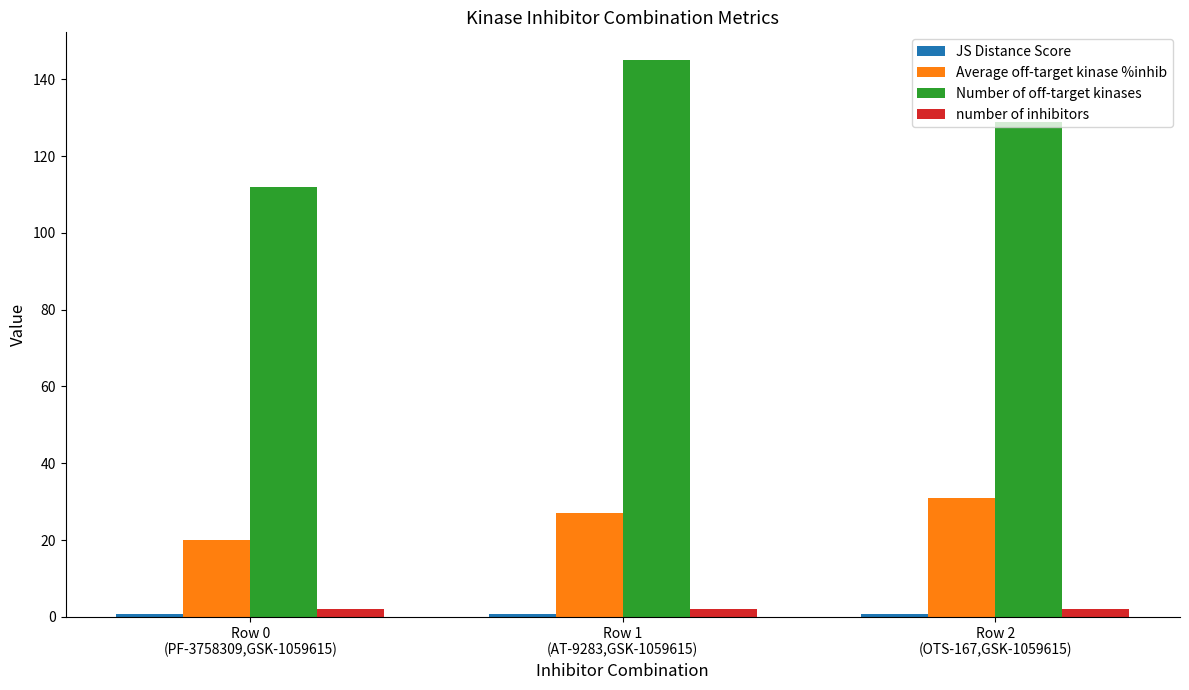

Are the bars horizontal?

No